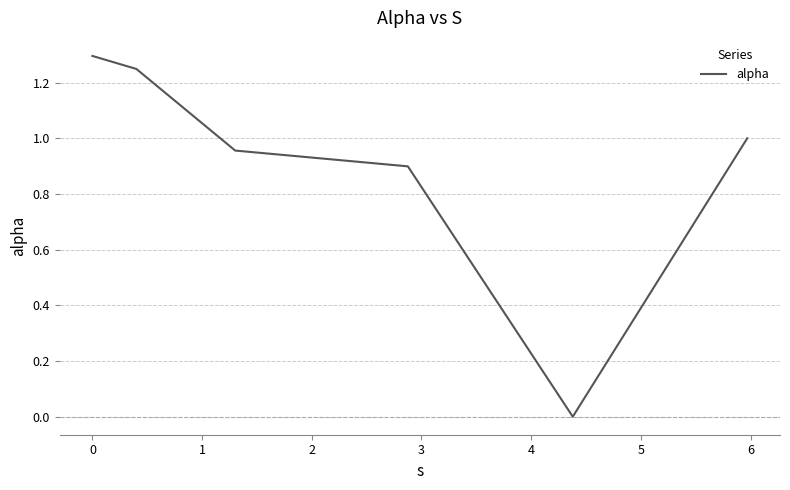

How many interior local valleys (lower than both neighbors) does the data have?

1